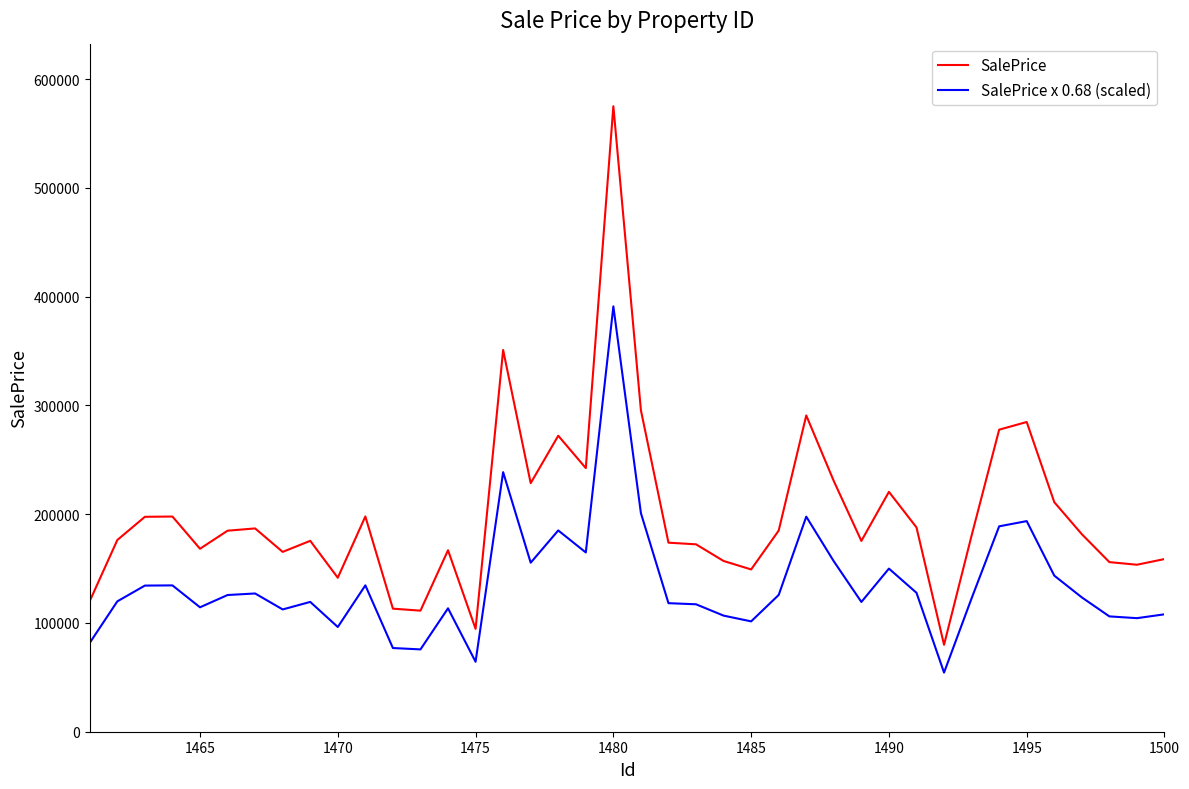

List the series in order of their peak value, highest first.

SalePrice, SalePrice x 0.68 (scaled)